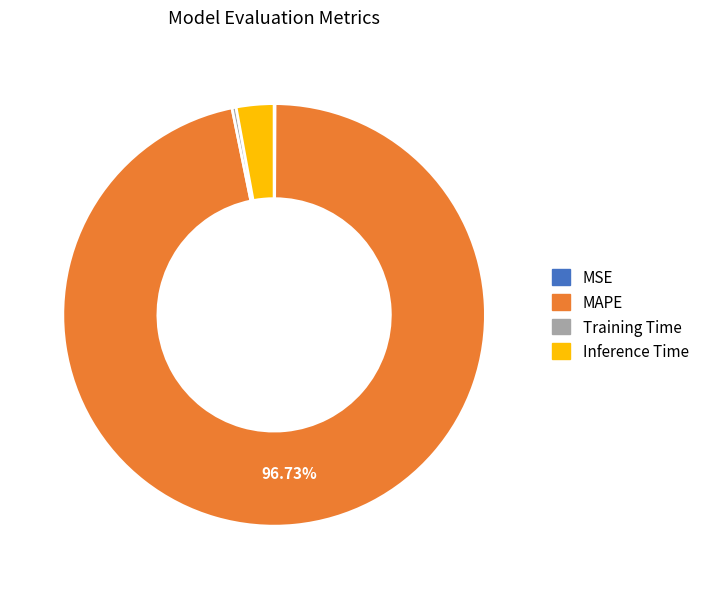

Combined, do Inference Time and MAPE account for over 50%?

Yes